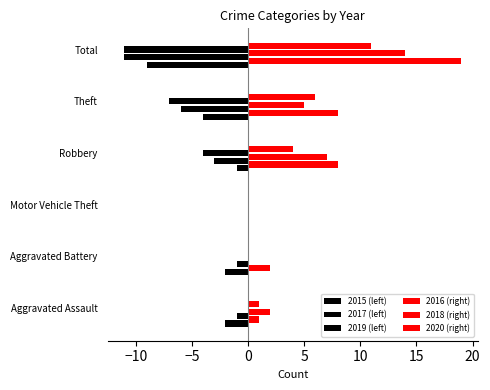

Count the number of data series in this chart.

6